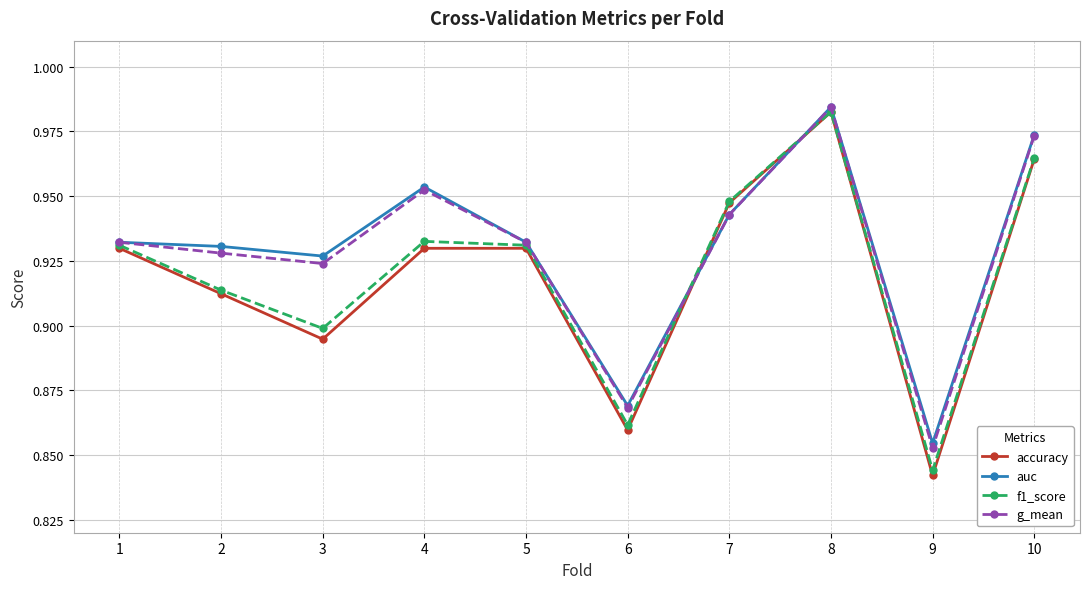

What is the sum of the g_mean values at 8 and 9?

1.8